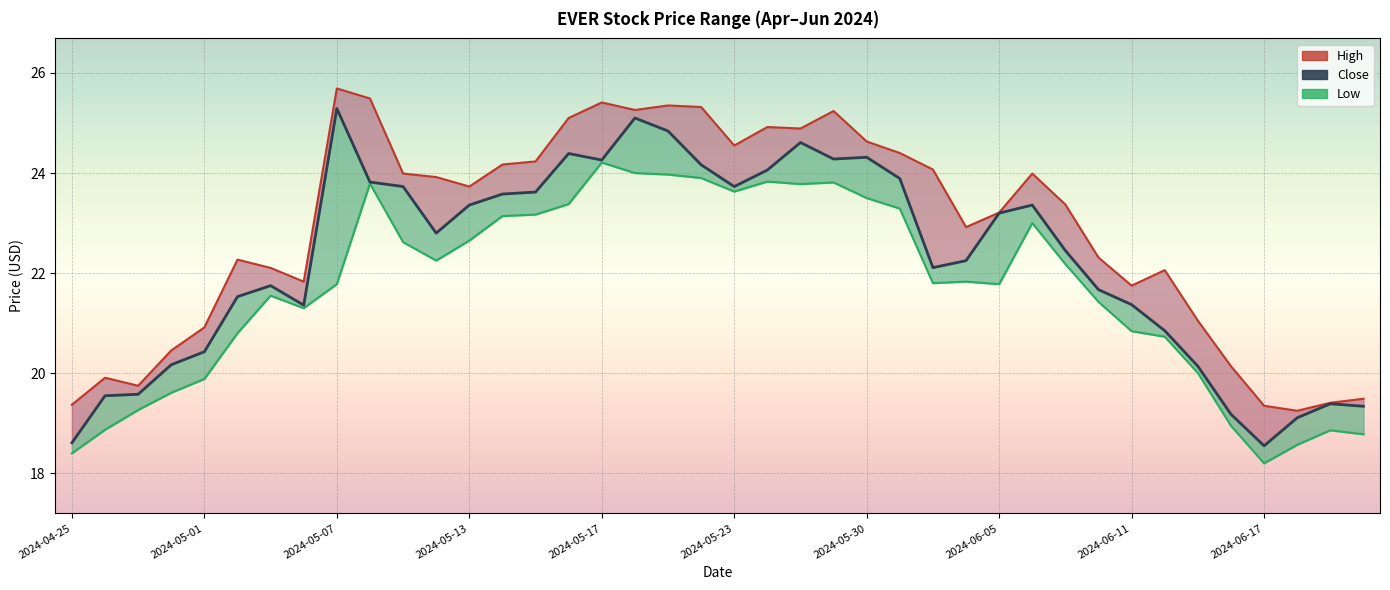

How many lines are shown in the chart?

3